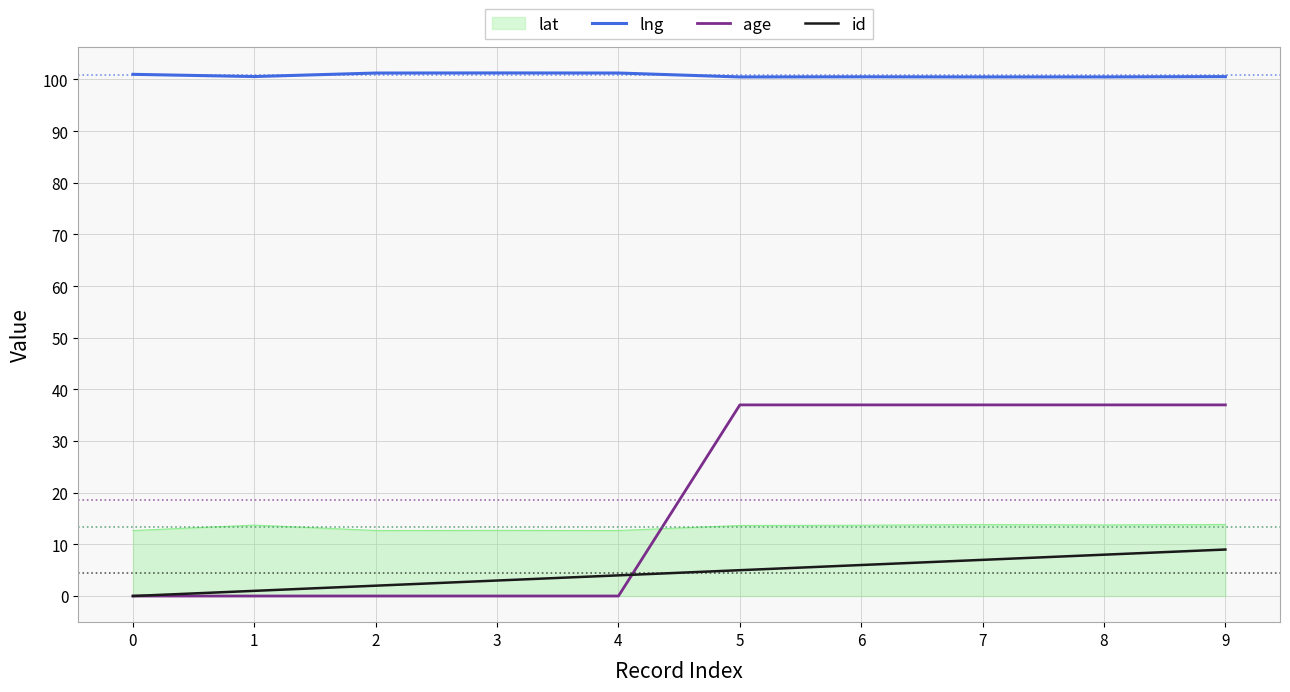

True or false: id and lat intersect in this chart.

False